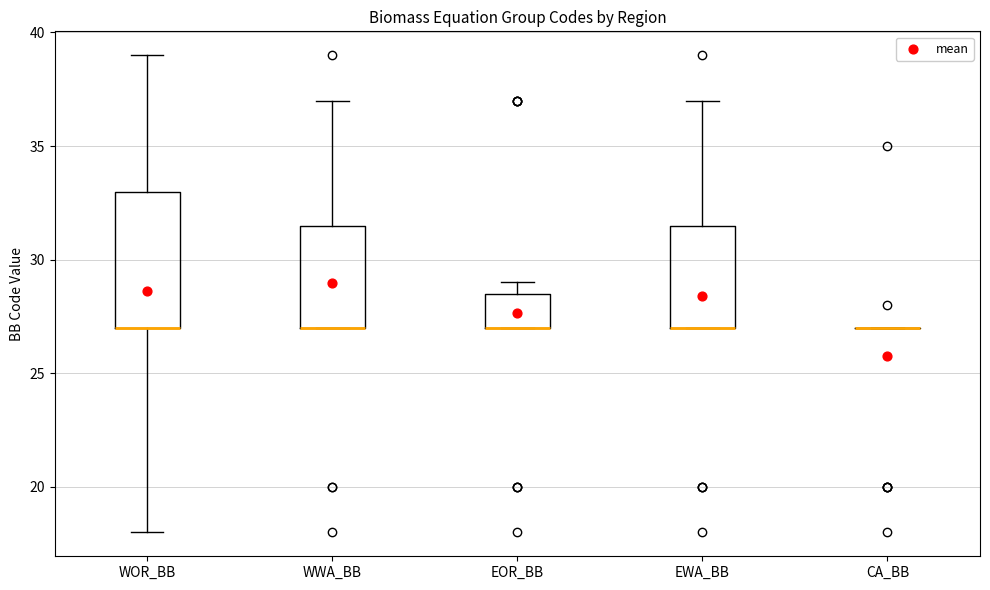

Reading left to right, transcribe this box plot: for each box, give where its median line is, the range the box spans, and where its two whiskers end, as read against the y-axis. The values are not printed on the chart, so give them approximately, as read against the axis.

WOR_BB: median 27.0 (drawn on the box's lower edge), box 27.0 to 33.0, whiskers 18.0 to 39.0
WWA_BB: median 27.0 (drawn on the box's lower edge), box 27.0 to 31.5, whiskers 27.0 to 37.0
EOR_BB: median 27.0 (drawn on the box's lower edge), box 27.0 to 28.5, whiskers 27.0 to 29.0
EWA_BB: median 27.0 (drawn on the box's lower edge), box 27.0 to 31.5, whiskers 27.0 to 37.0
CA_BB: box collapsed to a line at 27.0, whiskers 27.0 to 27.0